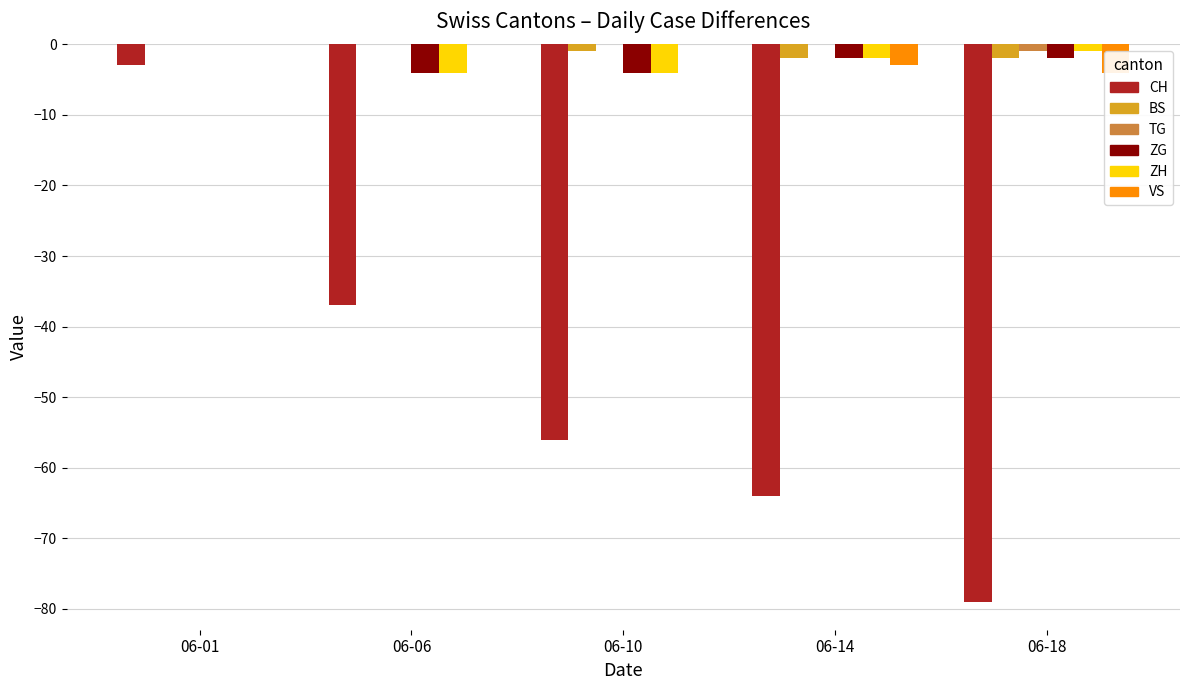

Reading left to right, transcribe all the data shown in this chart.

CH: -3	-37	-56	-64	-79
BS: 0	0	-1	-2	-2
TG: 0	0	0	0	-1
ZG: 0	-4	-4	-2	-2
ZH: 0	-4	-4	-2	-1
VS: 0	0	0	-3	-4